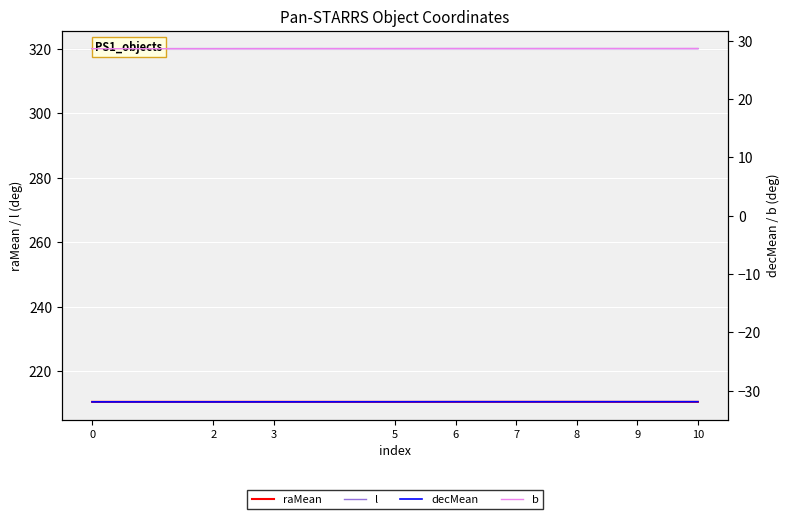

How many lines are shown in the chart?

4